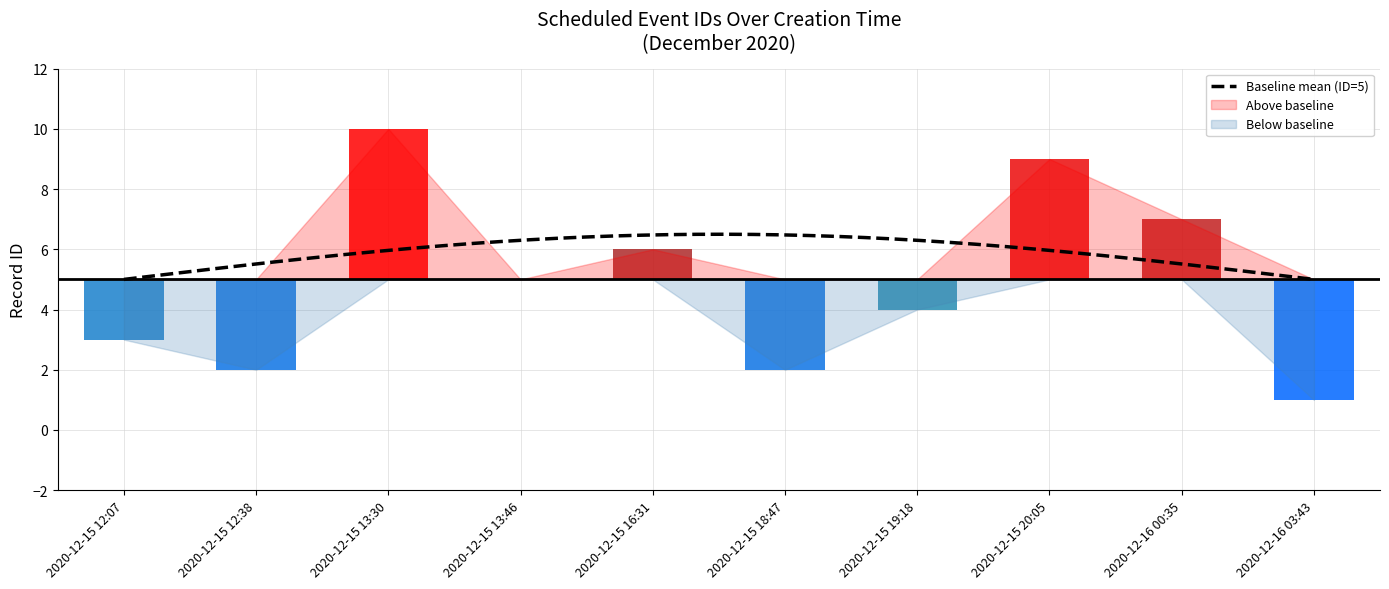

What is the label of the 8th bar from the right?

2020-12-15 13:30